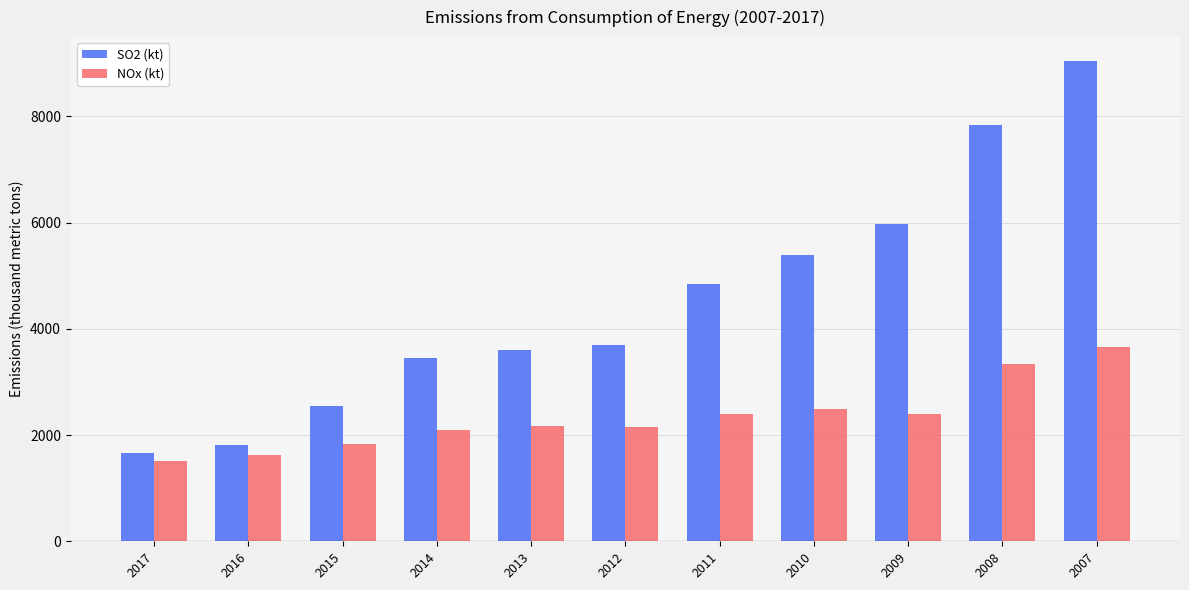

How many bars are there in each group?

2